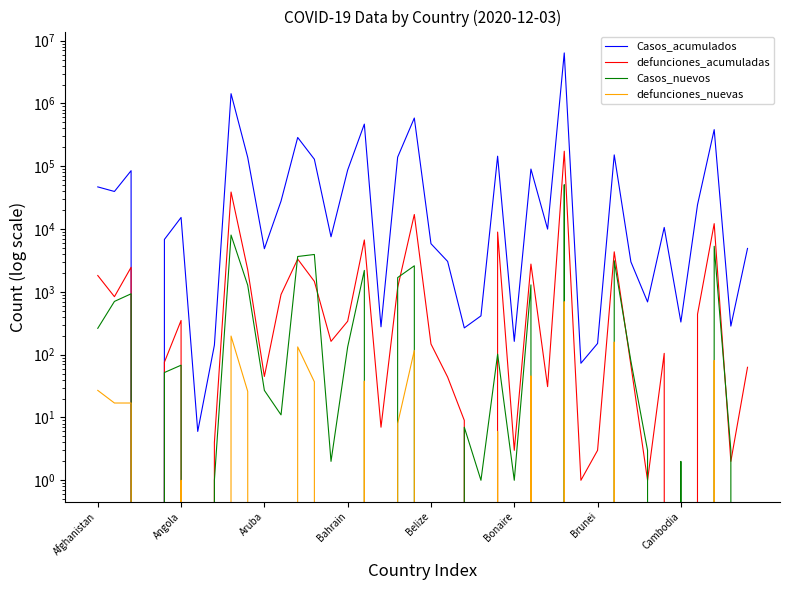

True or false: defunciones_nuevas has more than 0 interior local peaks.

True